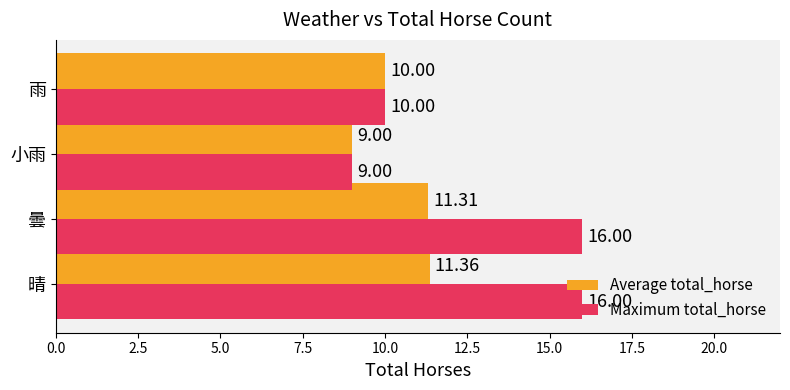

What are all the series names shown in the legend?

Average total_horse, Maximum total_horse